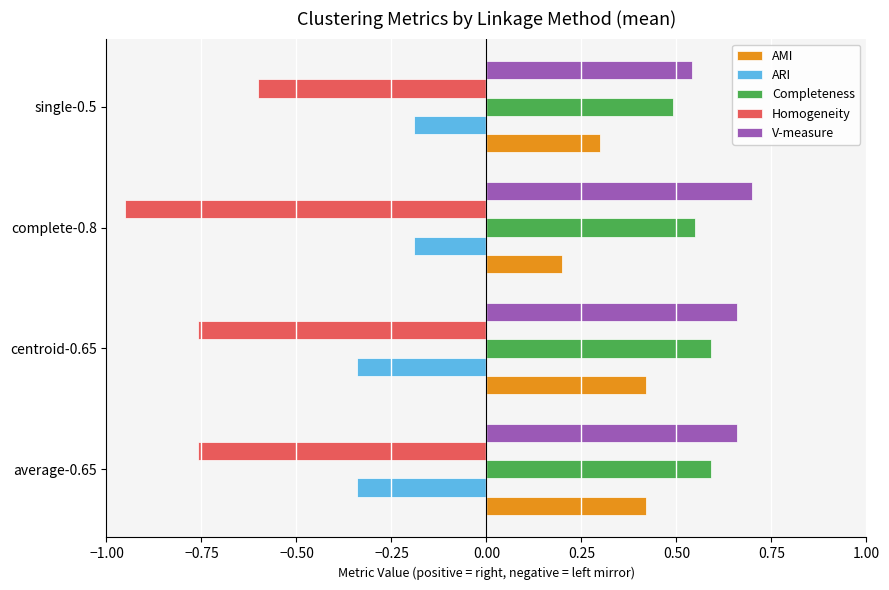

Is it true that AMI equals 0.4 at centroid-0.65?

True